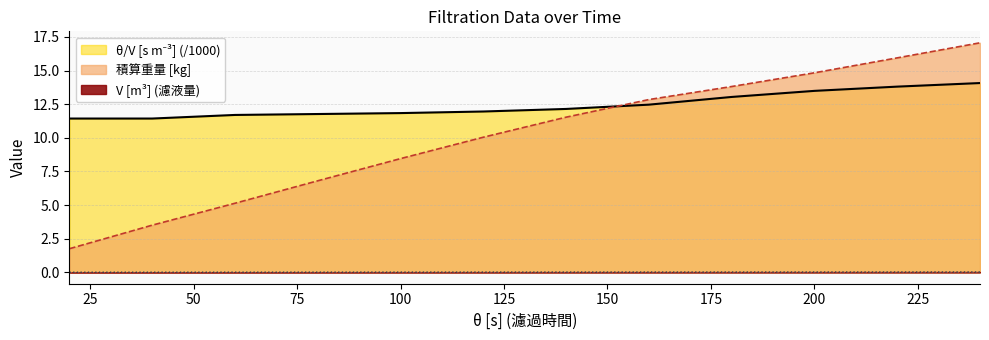

What is the value of the θ/V [s m-3] point at the 9th from the left?

13.0